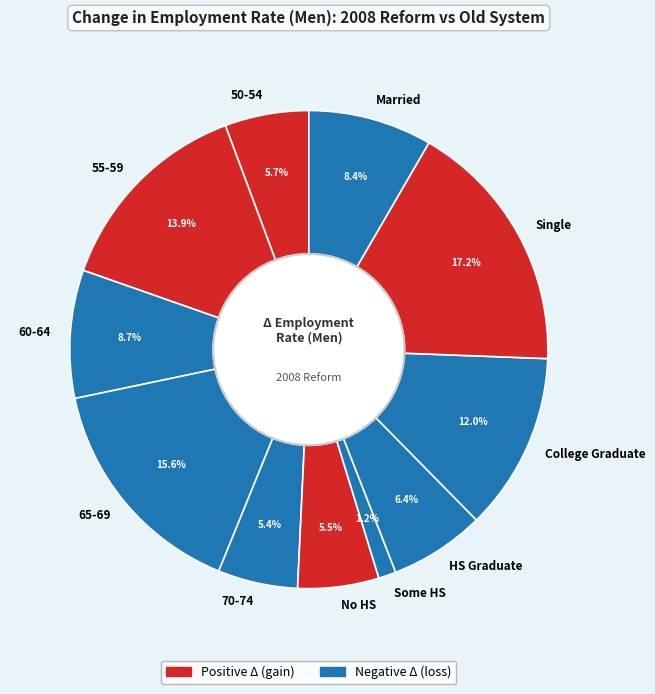

To the nearest percent, what is the difference between the largest and smallest slice percentages?

16%